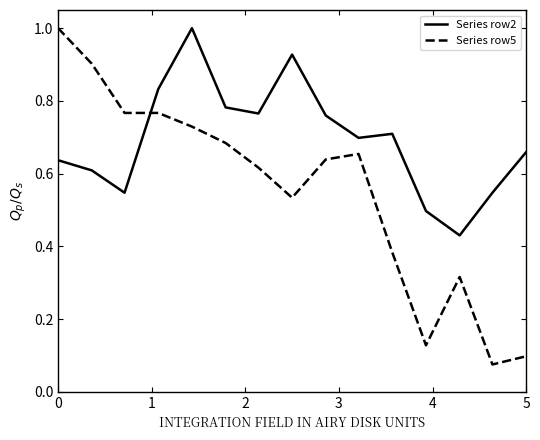

Which series has the largest total across all categories?

Series row2